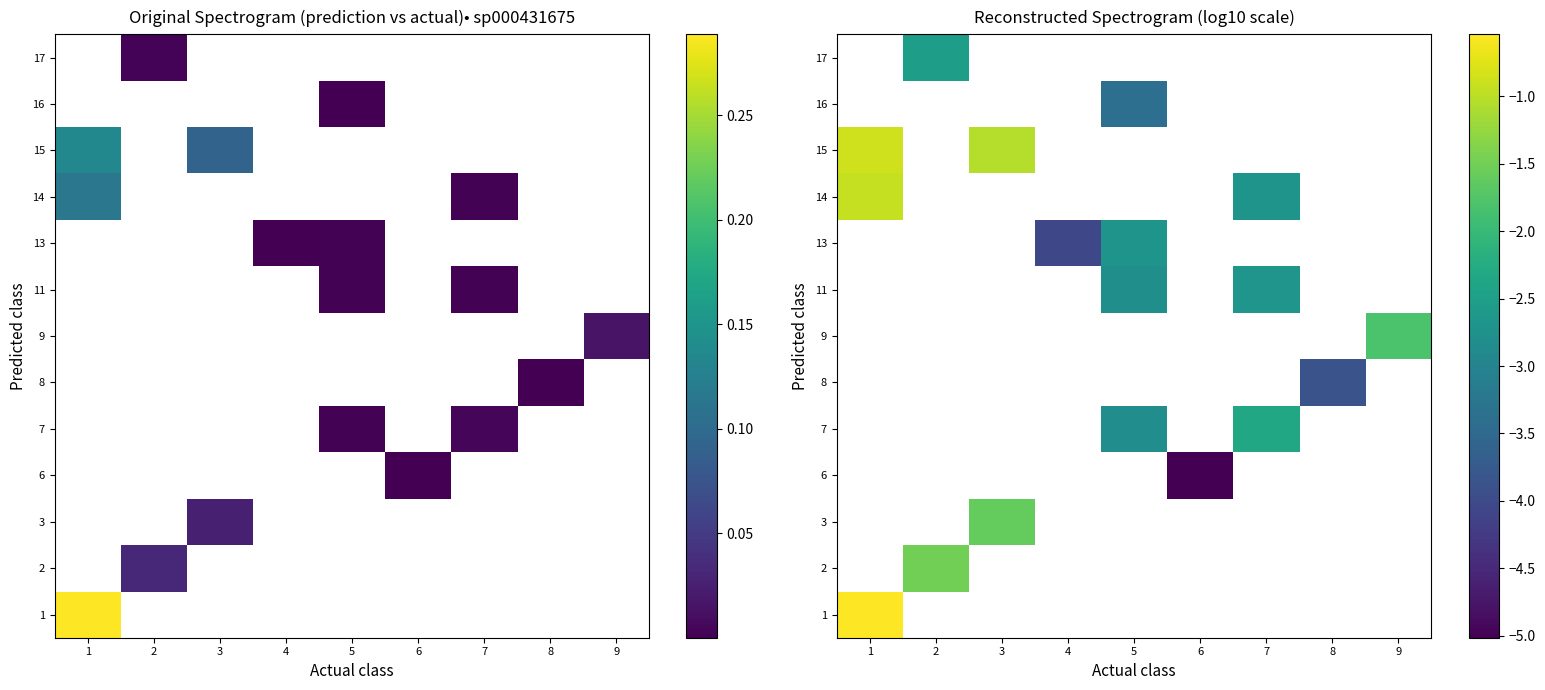

Which category has the highest value in the 1 series?

1